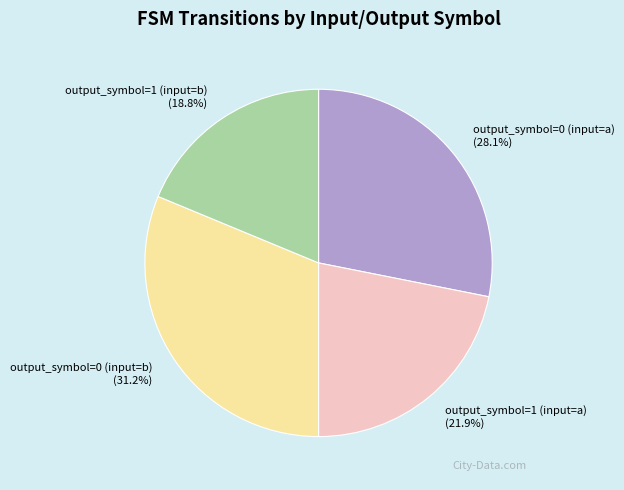

To the nearest percent, what portion does output_symbol=0 (input=b) represent?

31%